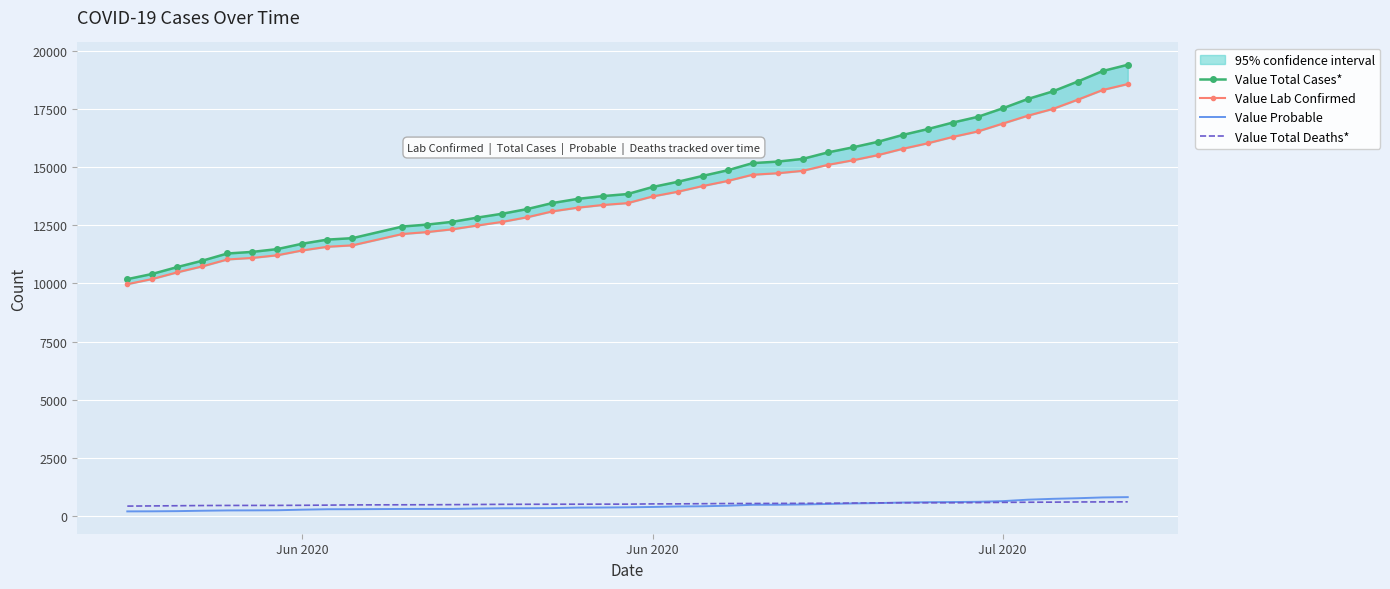

How many data points in Value Lab Confirmed are less than 13736?

20